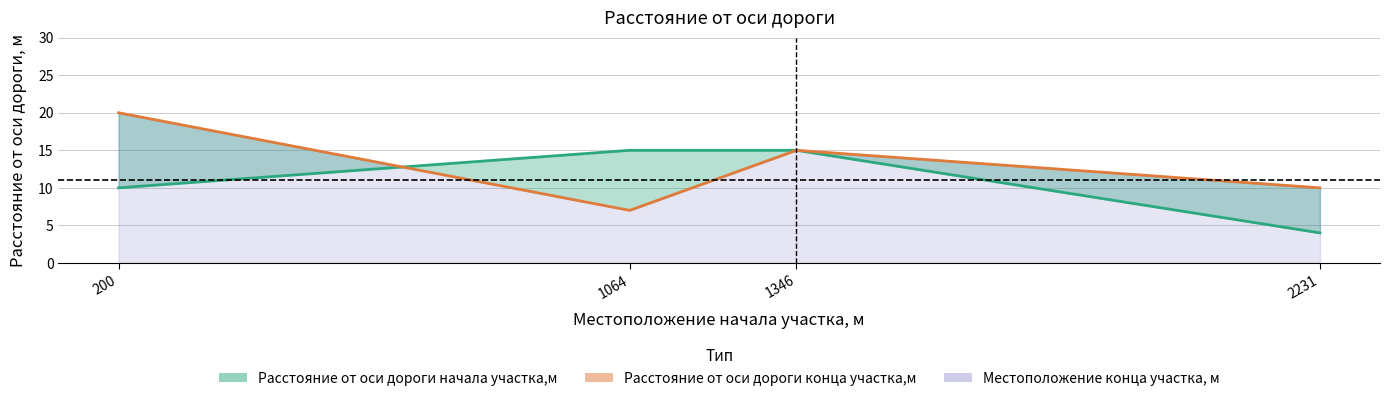

Which series has the largest total across all categories?

Конец участка